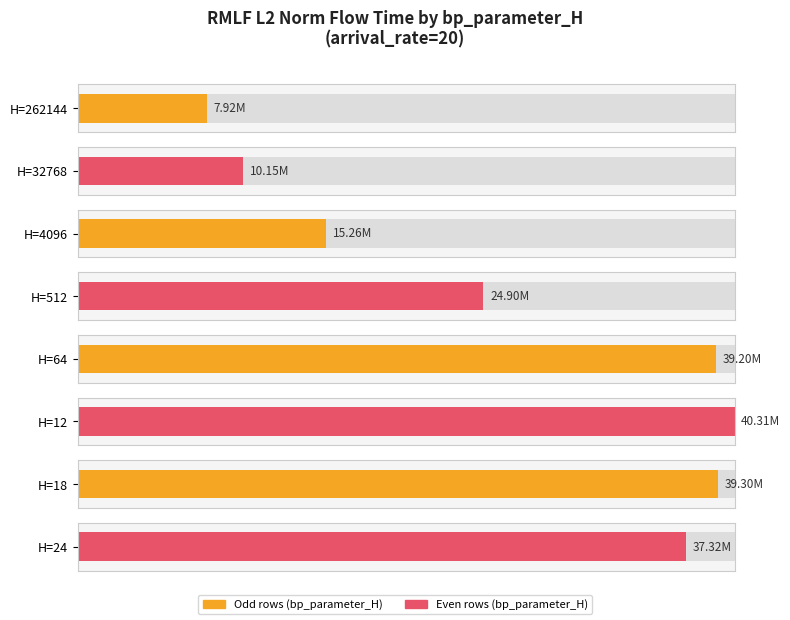

What is the average value?

26795510.7